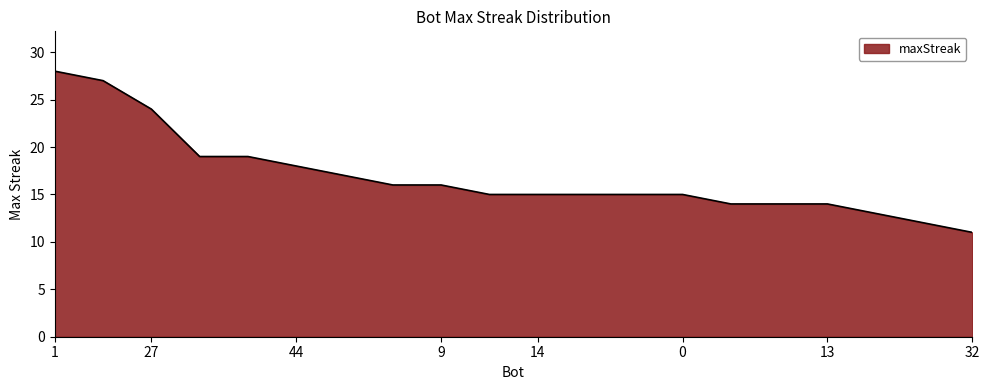

What is the smallest value displayed?

11